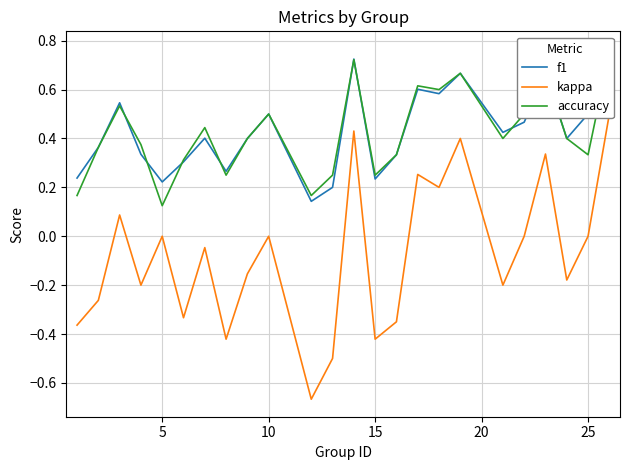

Which series has the largest total across all categories?

f1